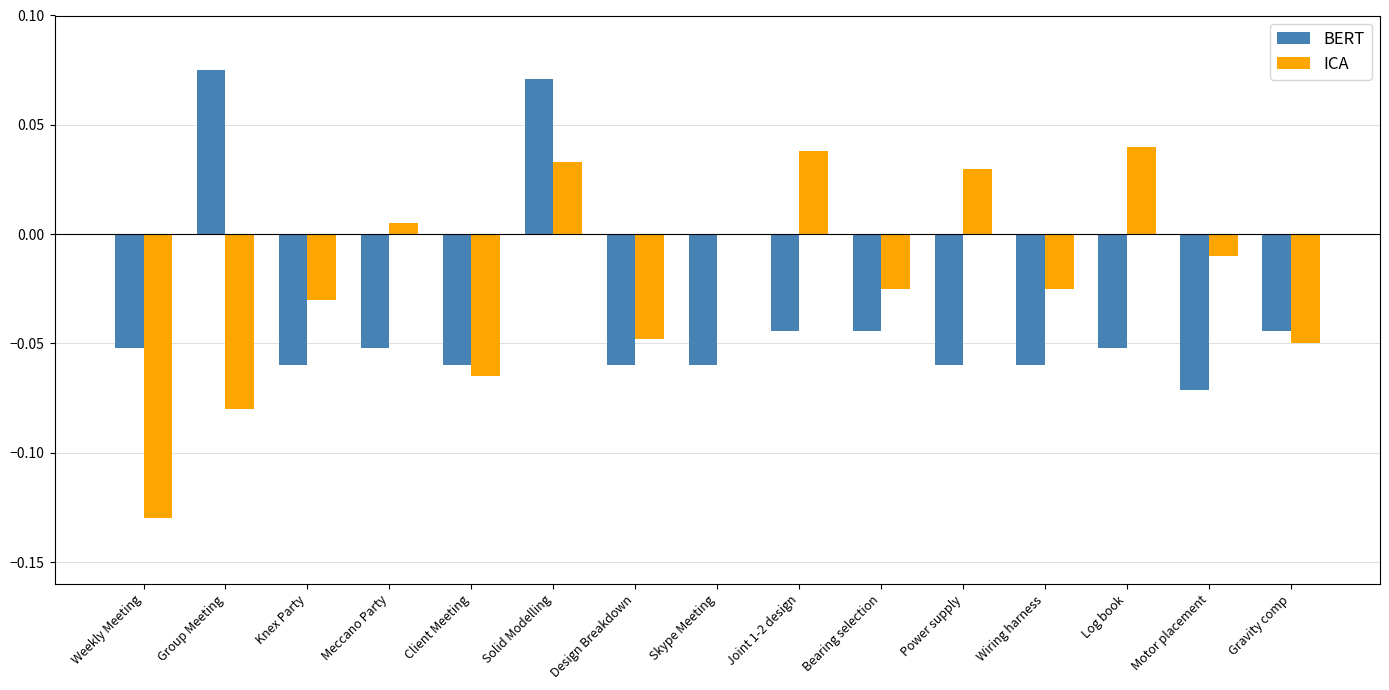

What are all the series names shown in the legend?

BERT, ICA